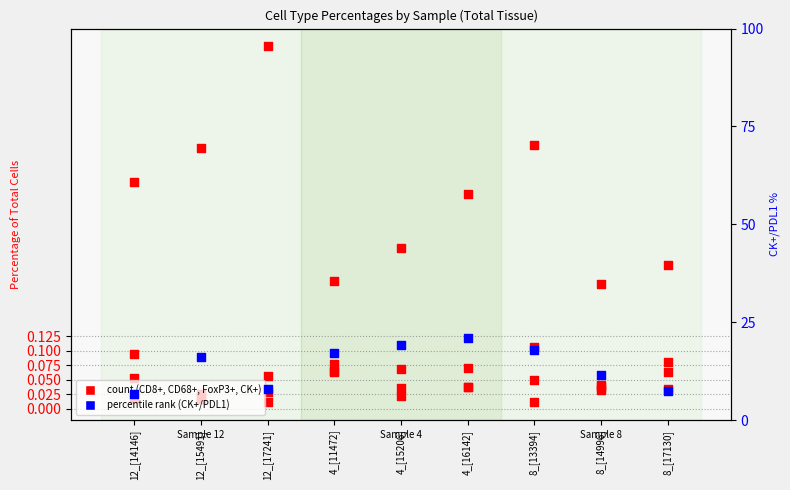

Which series reaches the maximum Y coordinate?

CK+/PDL1